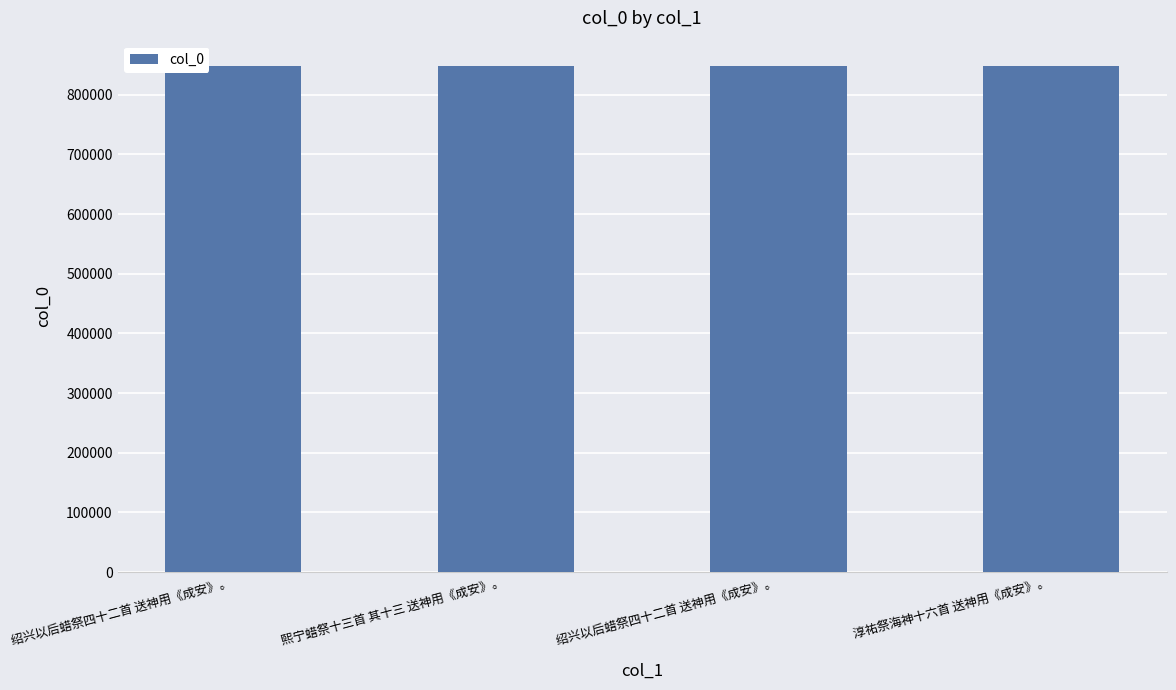

Rank the categories by value from lowest to highest.

绍兴以后蜡祭四十二首 送神用《成安》。, 绍兴以后蜡祭四十二首 送神用《成安》。, 淳祐祭海神十六首 送神用《成安》。, 熙宁蜡祭十三首 其十三 送神用《成安》。